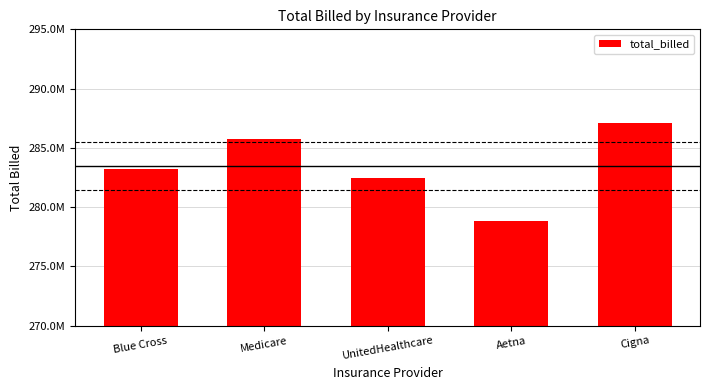

List the labels in order of value, smallest first.

Aetna, UnitedHealthcare, Blue Cross, Medicare, Cigna